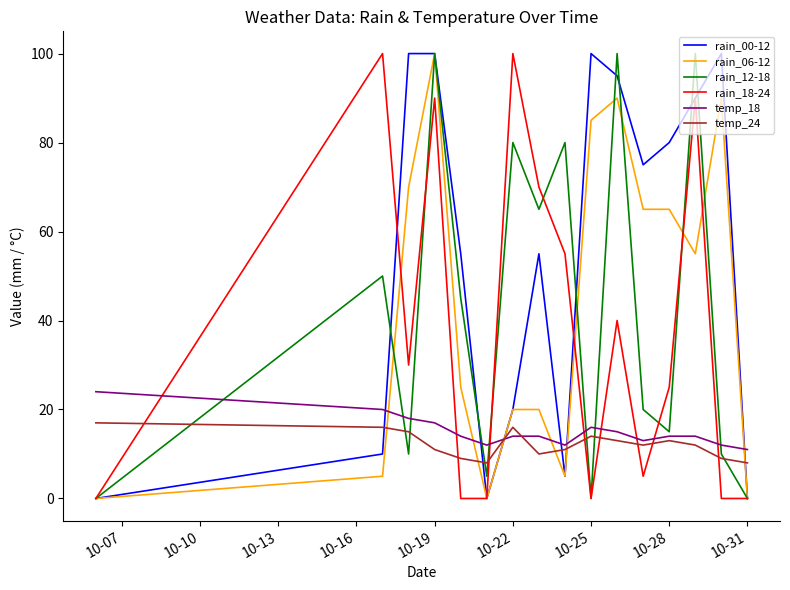

Which series has the largest total across all categories?

rain_00-12